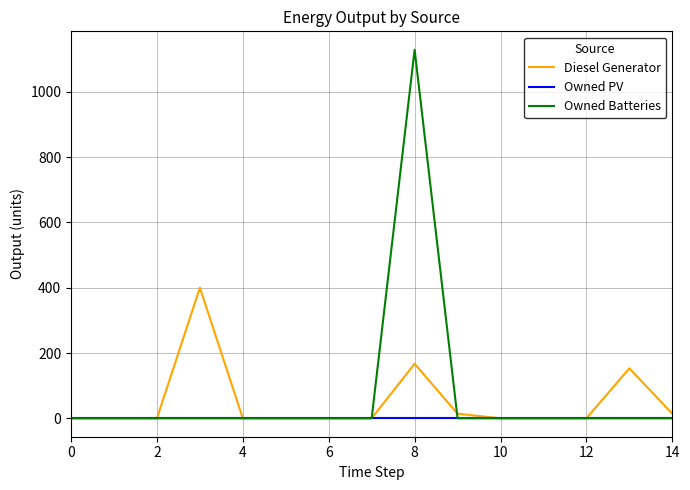

Rank the series by their maximum value, from lowest to highest.

Owned PV, Diesel Generator, Owned Batteries